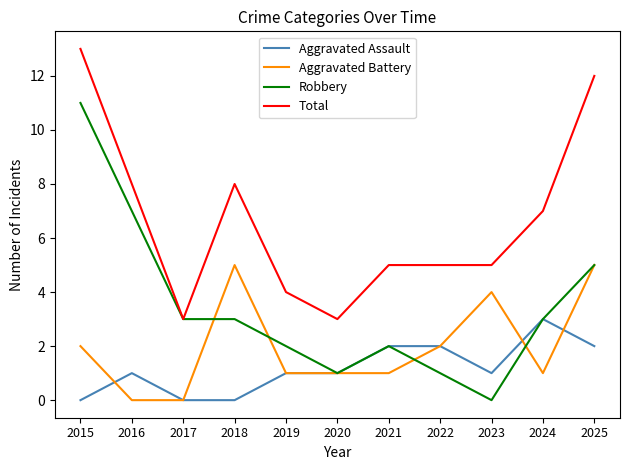

Where is the first local minimum for Total?

2017